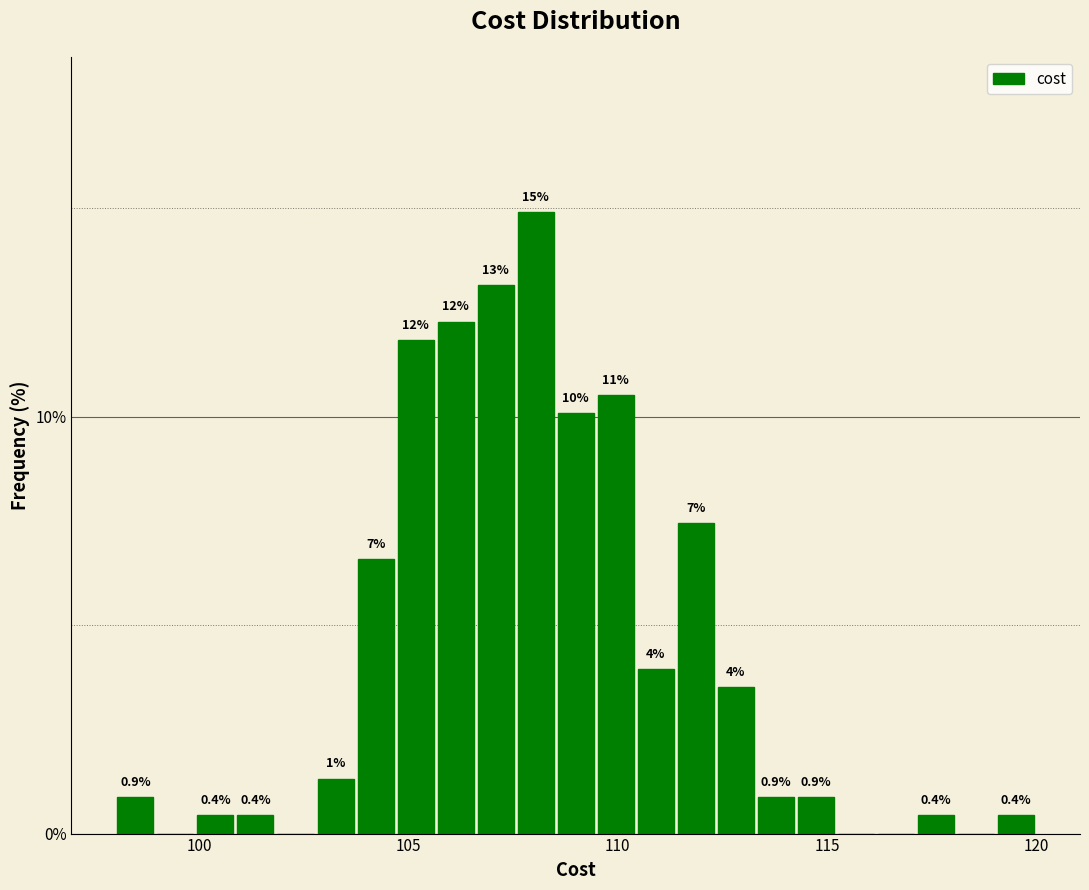

Around what value on the x-axis is the tallest bar? Give the approximate position of its centre, as read against the axis.

108.0